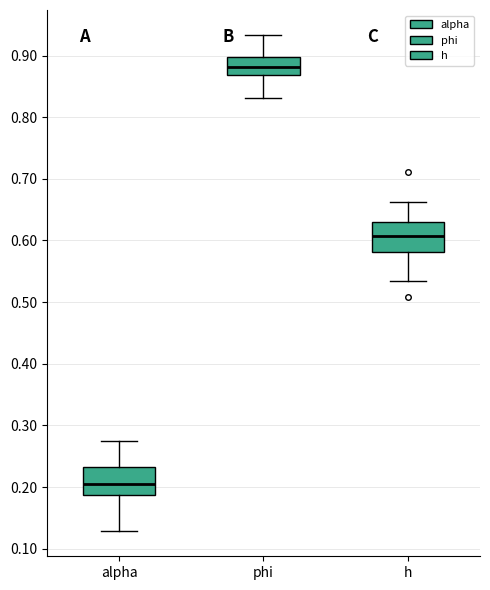

Where is the lower edge of the box for alpha on the y-axis? The values are not printed on the chart, so give them approximately, as read against the axis.

0.19